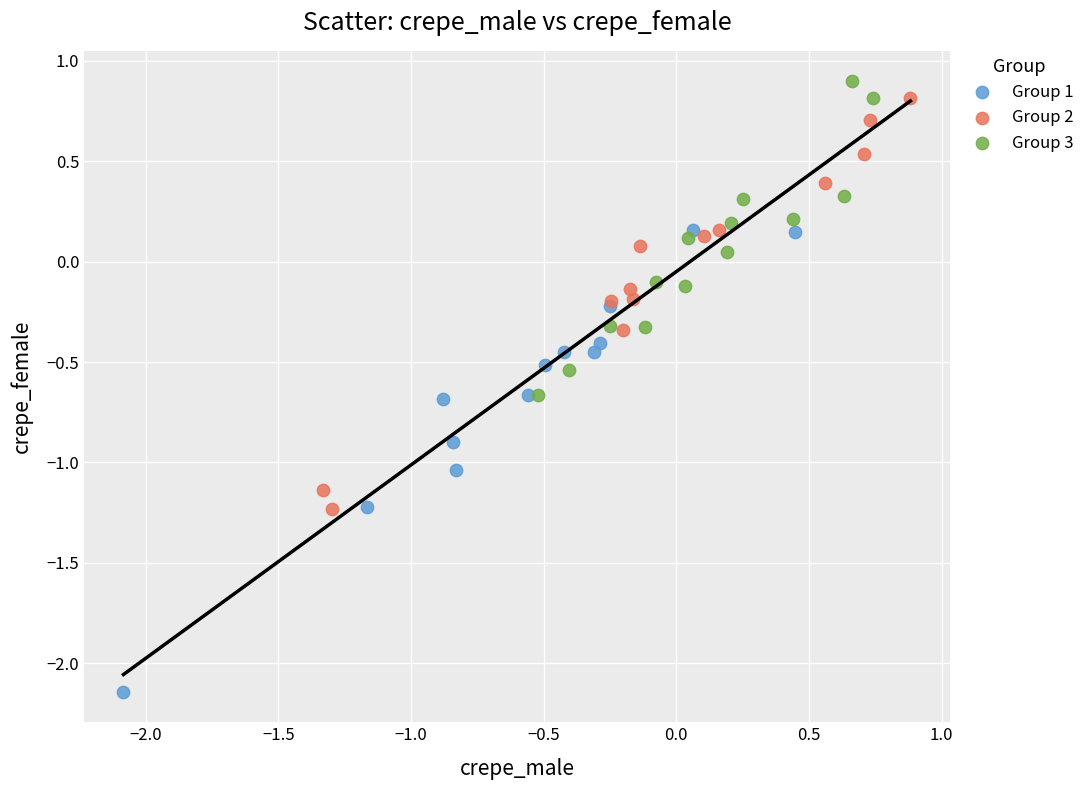

Which series has the largest Y range (max minus min)?

Group 1